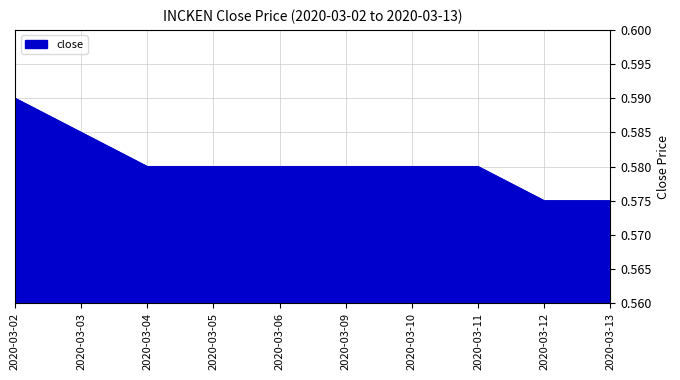

What is the sum of all values?

5.8